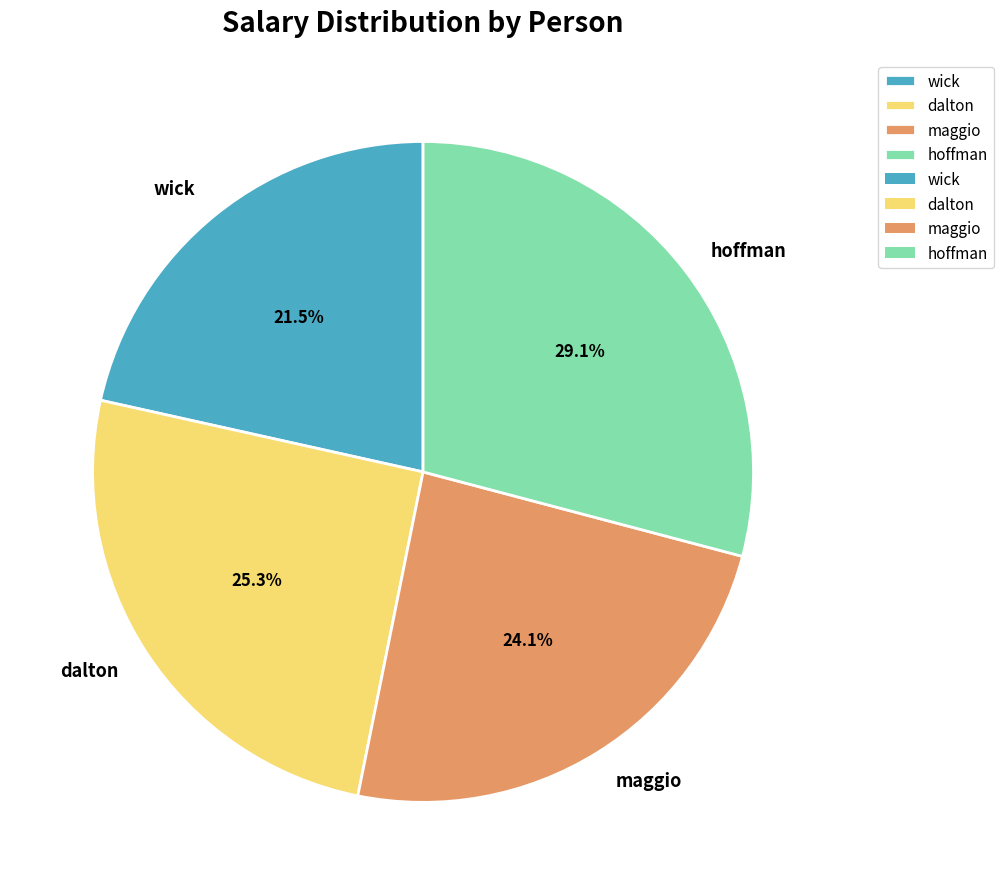

How many slices are in this pie chart?

4